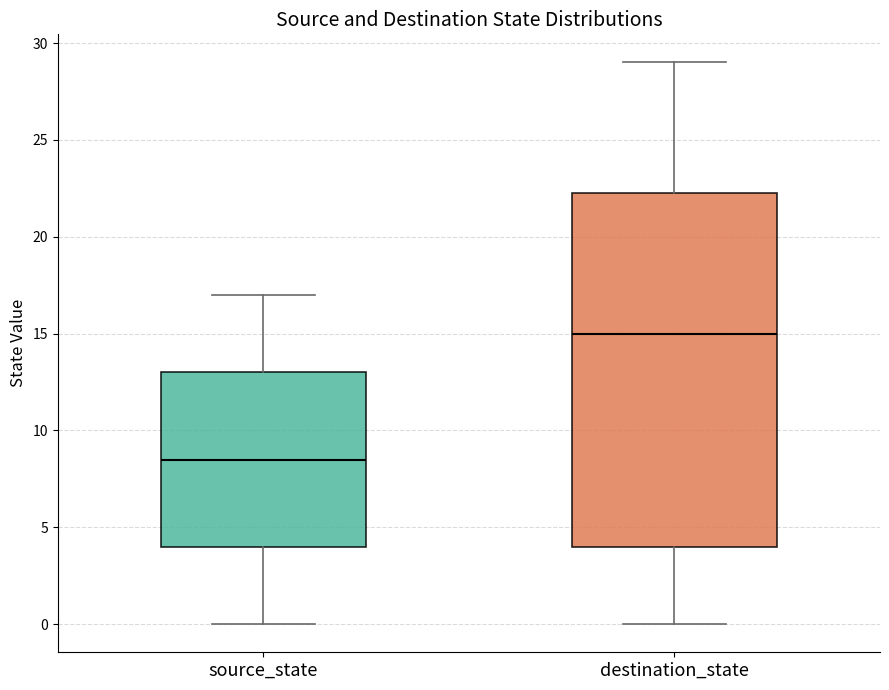

Comparing the boxes themselves (not the whiskers), which one is the tallest?

destination_state